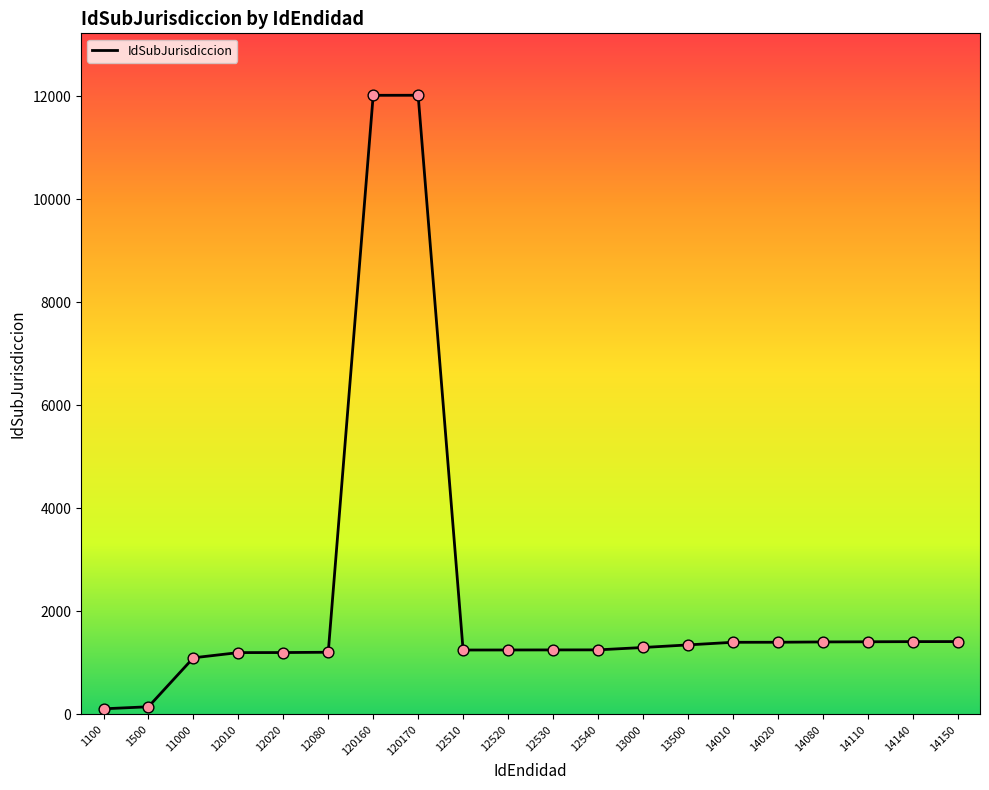

What is the change in value from 12020 to 12530?

+51